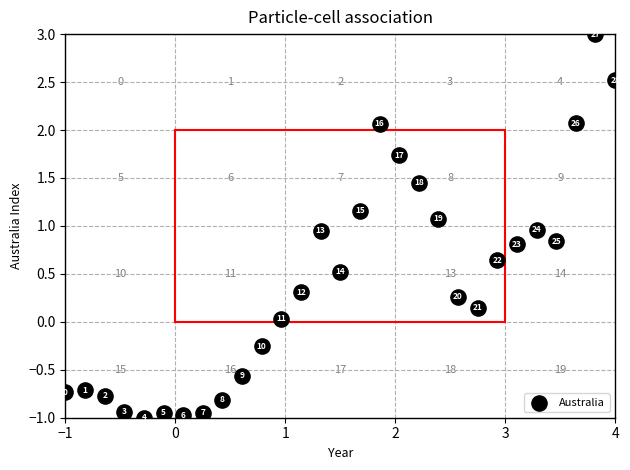

What Y value in the scatter plot is closest to 1?

1.0